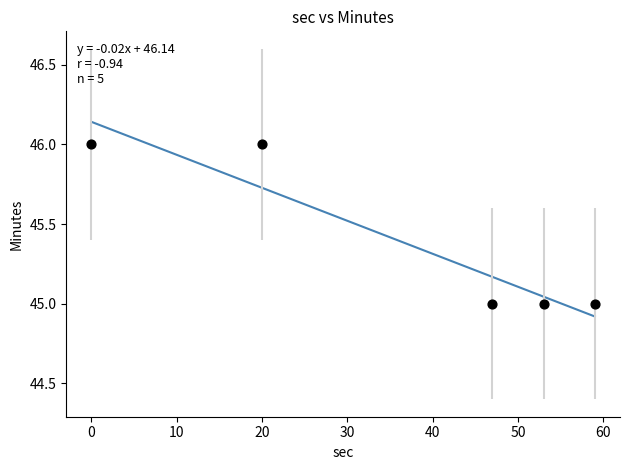

What is the range of X values (max minus min)?

59